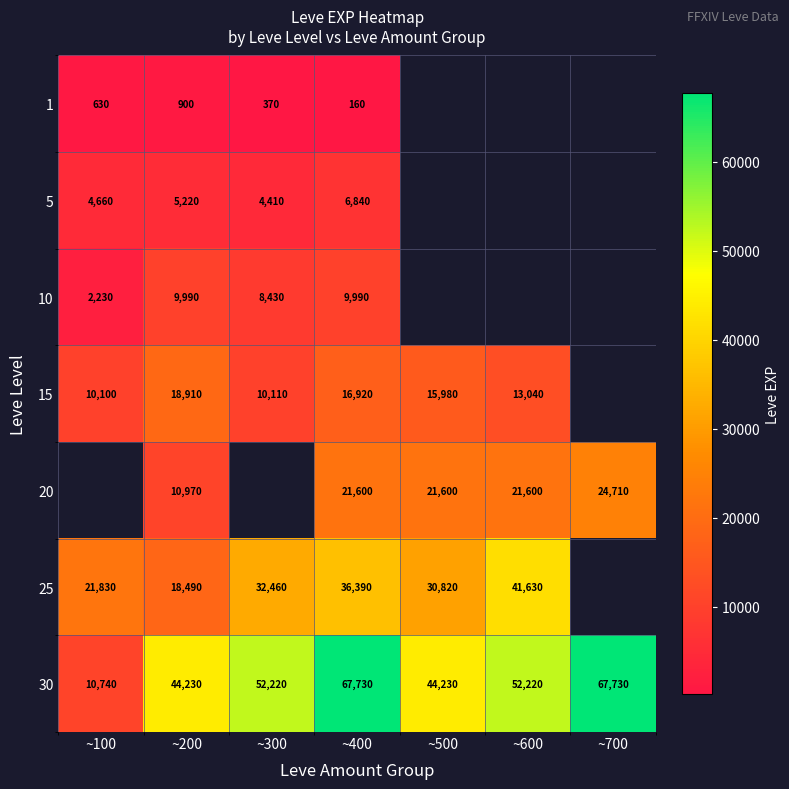

What is the sum of all 30 values?

339100